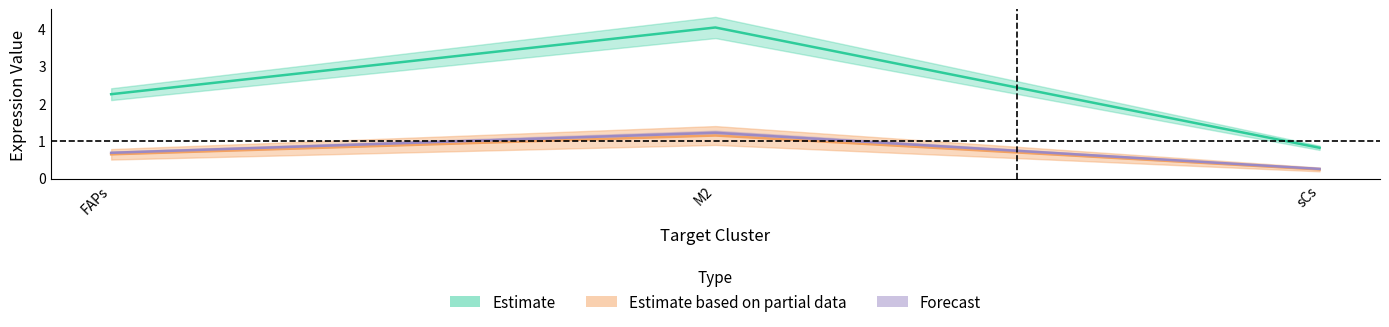

What is the total value across all series at FAPs?

3.6